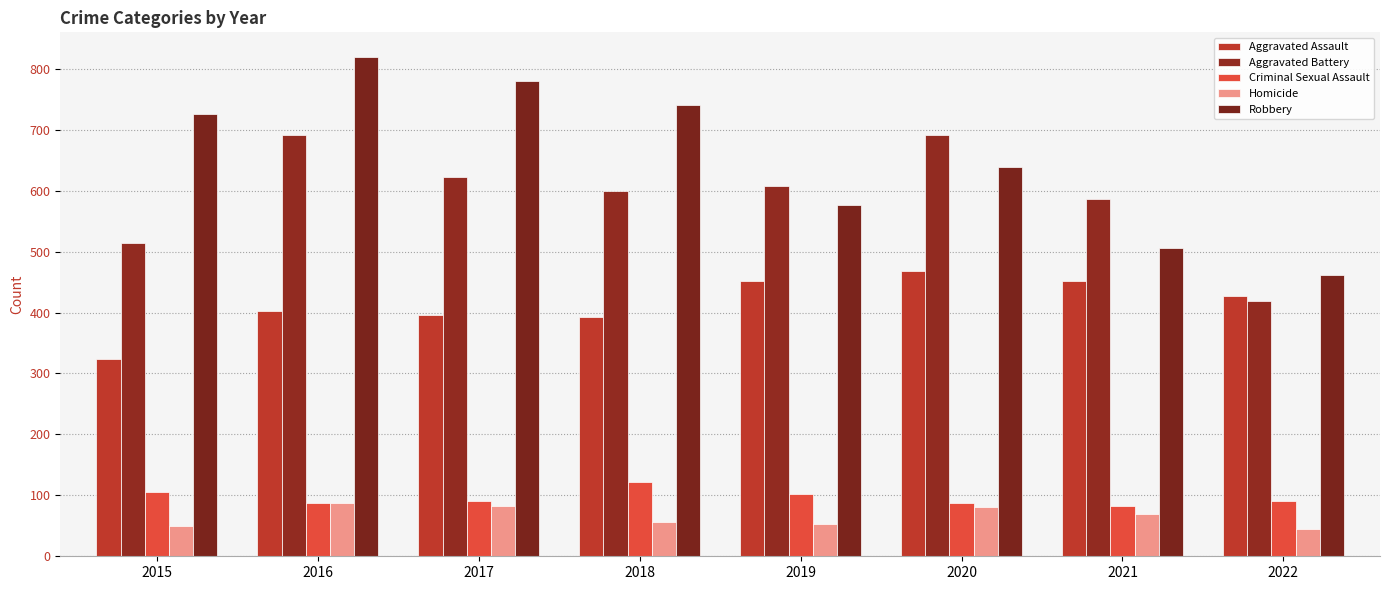

Are the bars grouped side by side (vs. stacked)?

Yes